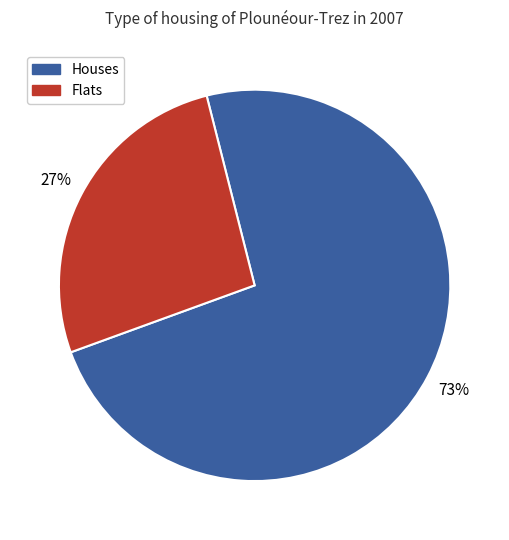

Is there a majority slice in this chart?

Yes